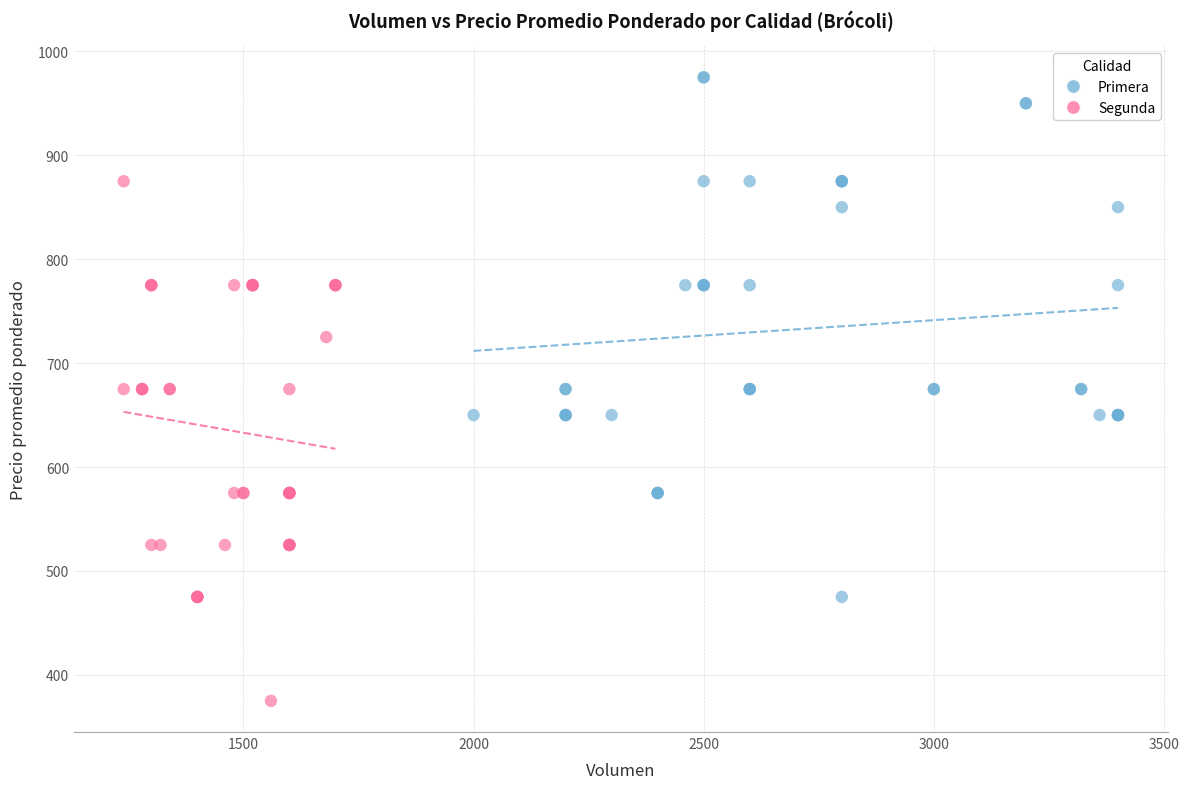

Which series reaches the minimum Y coordinate?

Segunda